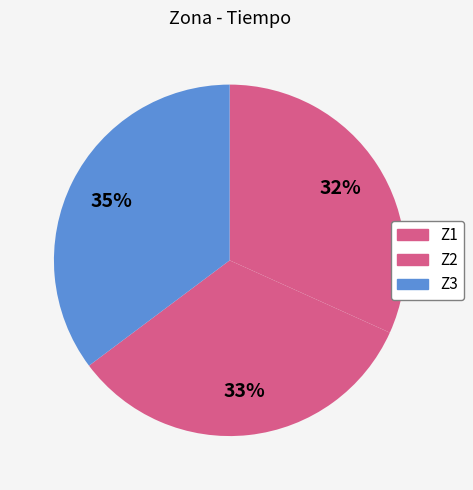

True or false: Z2 accounts for 33% of the total.

True